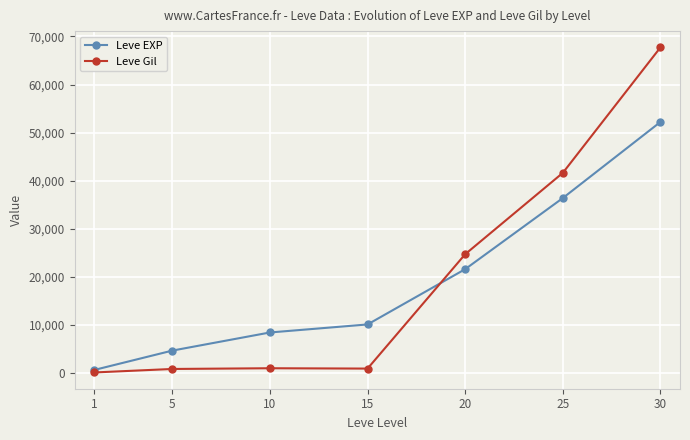

At 25, list the series in order from largest to smallest.

Leve Gil, Leve EXP